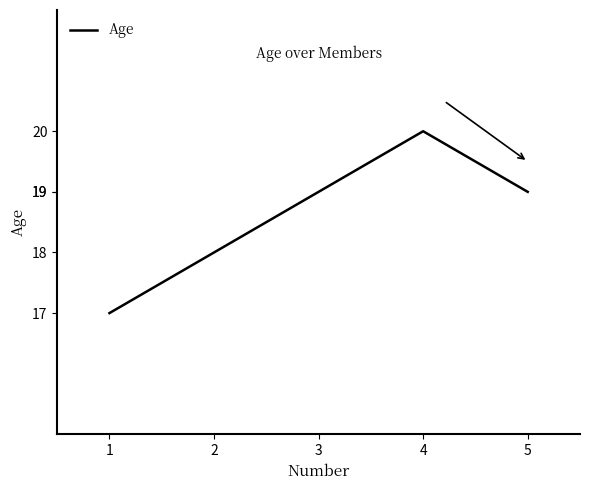

Which has a higher value, 1 or 2?

2